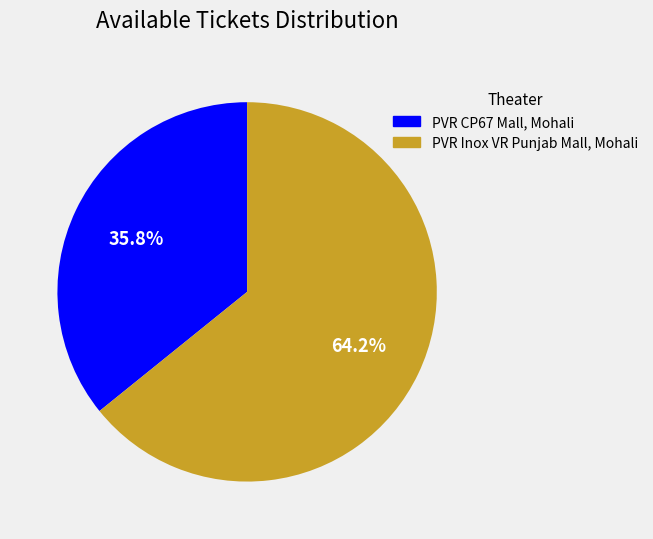

The PVR Inox VR Punjab Mall, Mohali slice represents 64% of the pie. True or false?

True